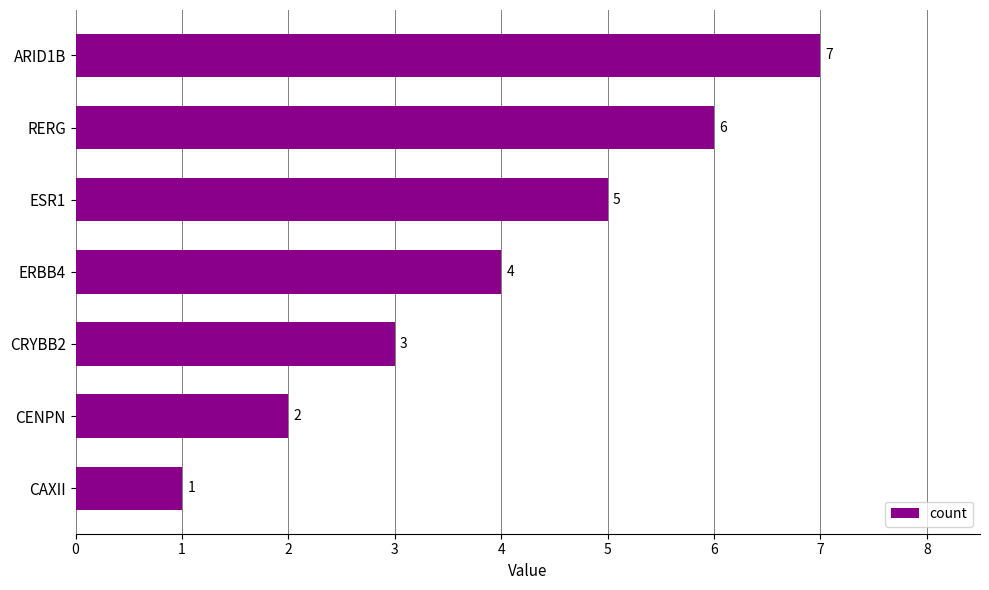

What is the sum of all values?

28